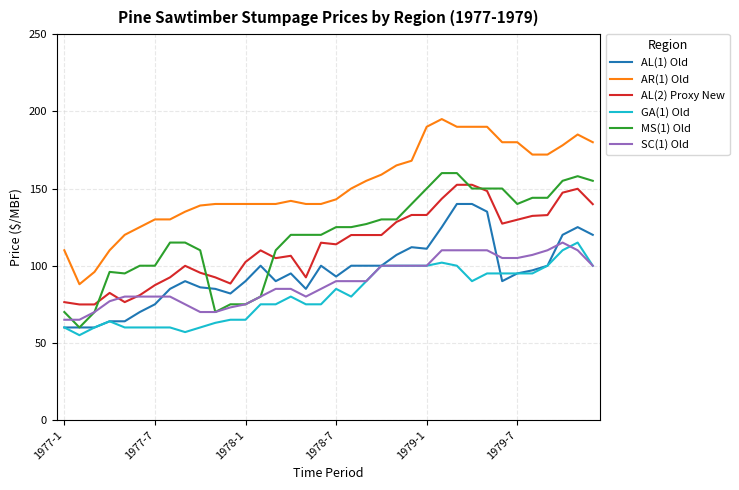

What is the smallest value displayed?

55.0